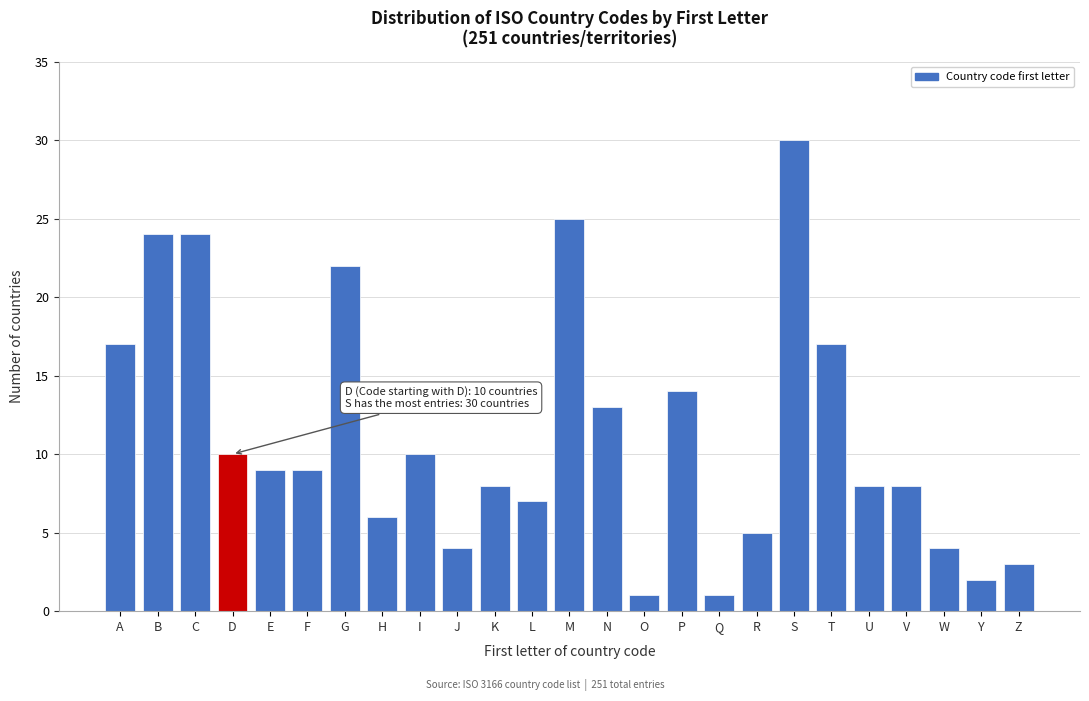

Reading left to right, what are all the values shown in this chart?

17	24	24	10	9	9	22	6	10	4	8	7	25	13	1	14	1	5	30	17	8	8	4	2	3